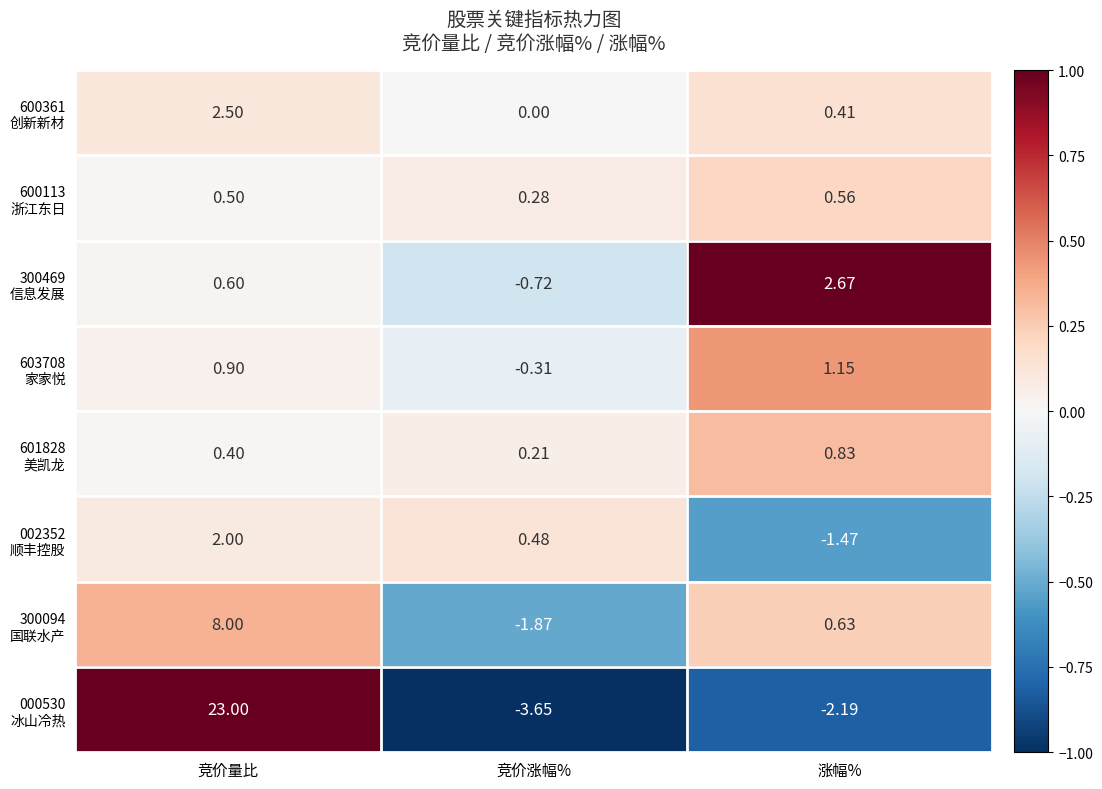

How many categories are shown in the chart?

3